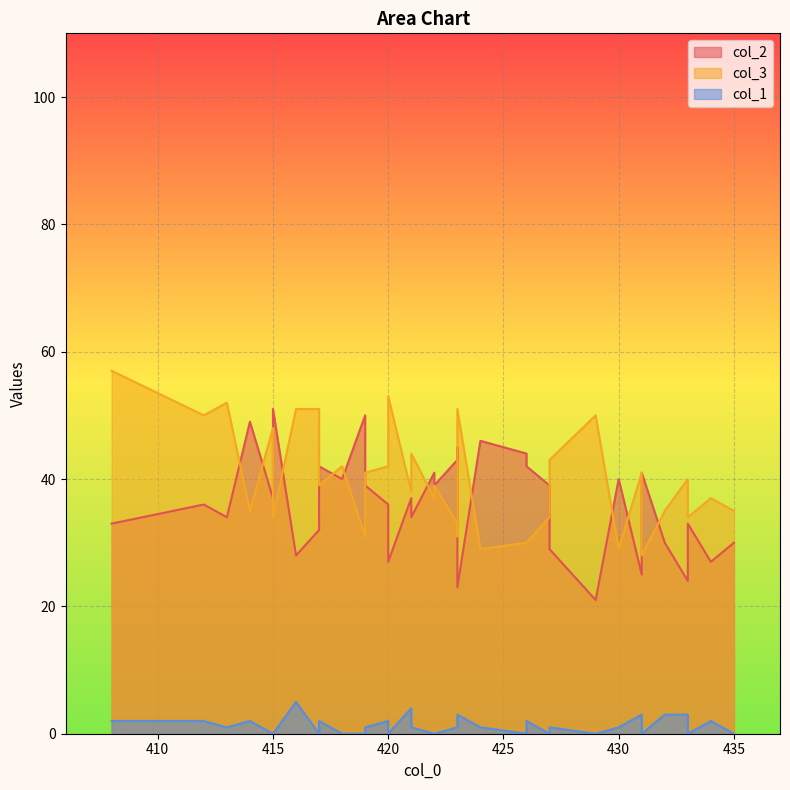

True or false: col_1 and col_2 intersect in this chart.

False